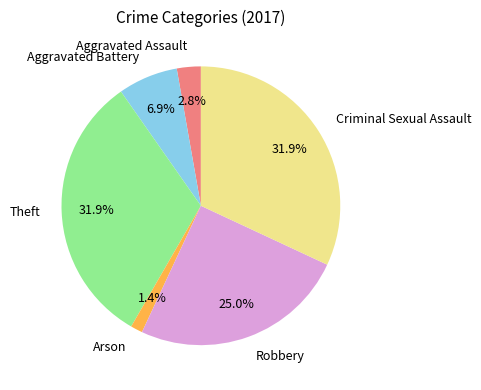

Which category has the smallest portion of the pie?

Arson